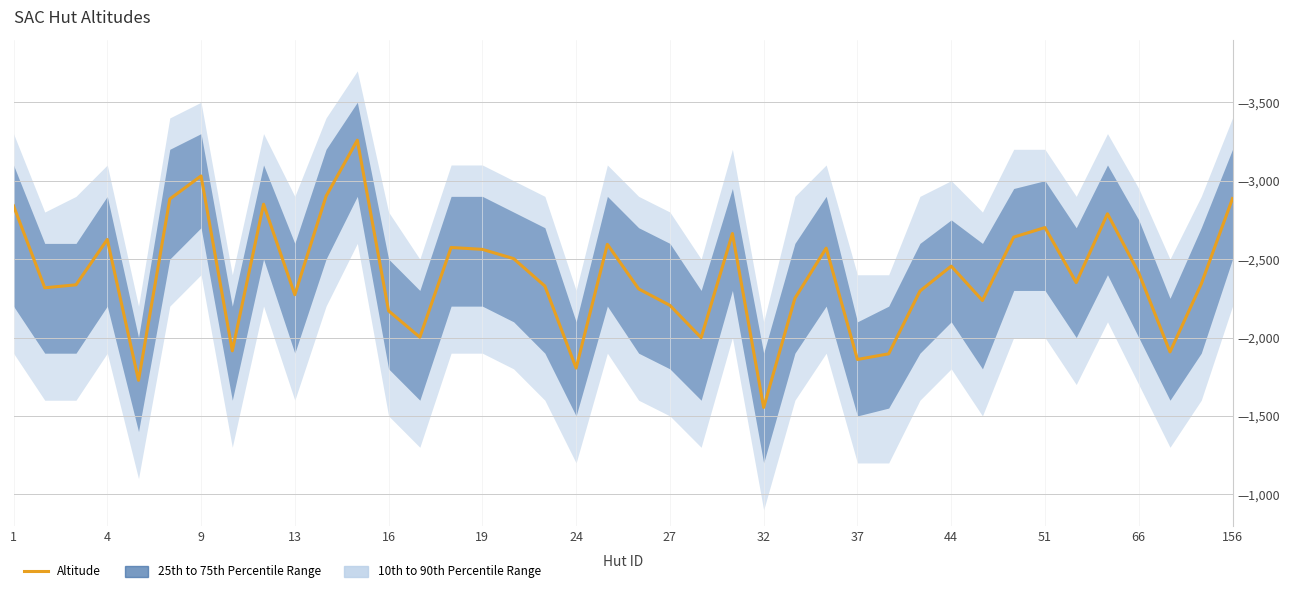

What is the label of the 19th point from the right?

27